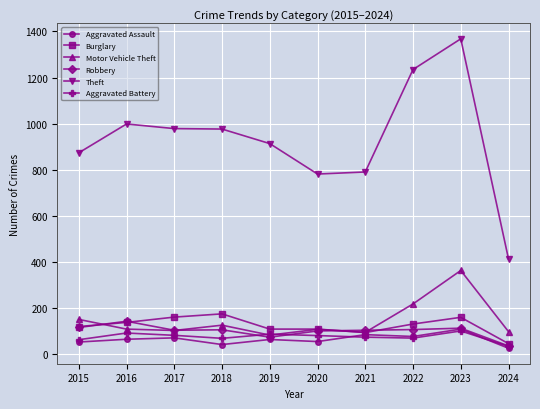

How many values in the Motor Vehicle Theft series are below 110?

5